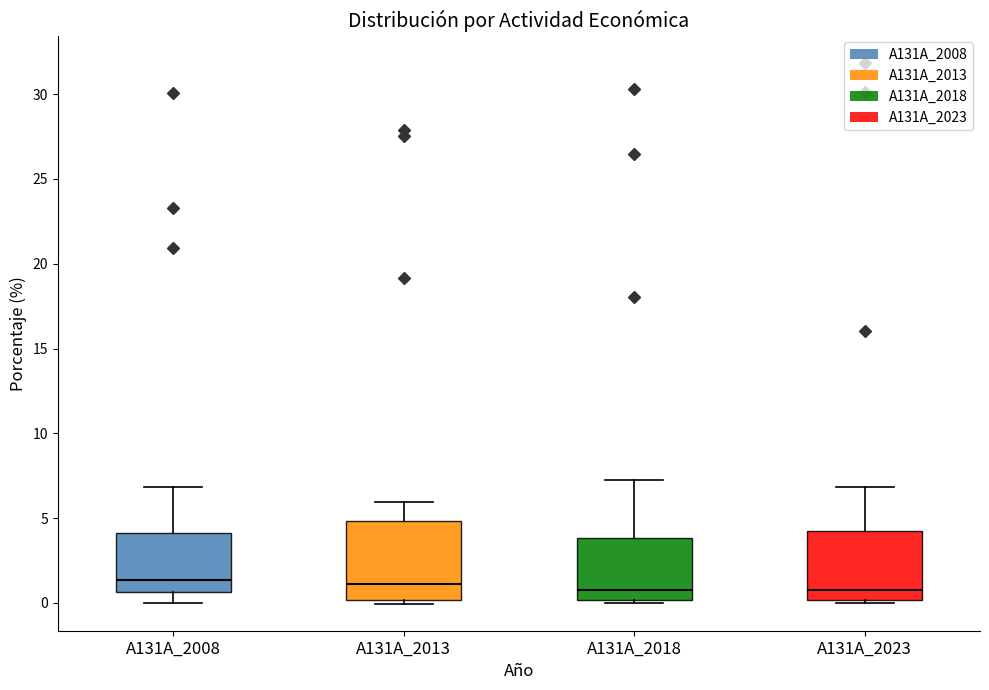

Where does the median line of the box for A131A_2008 sit on the y-axis? The values are not printed on the chart, so give them approximately, as read against the axis.

1.5